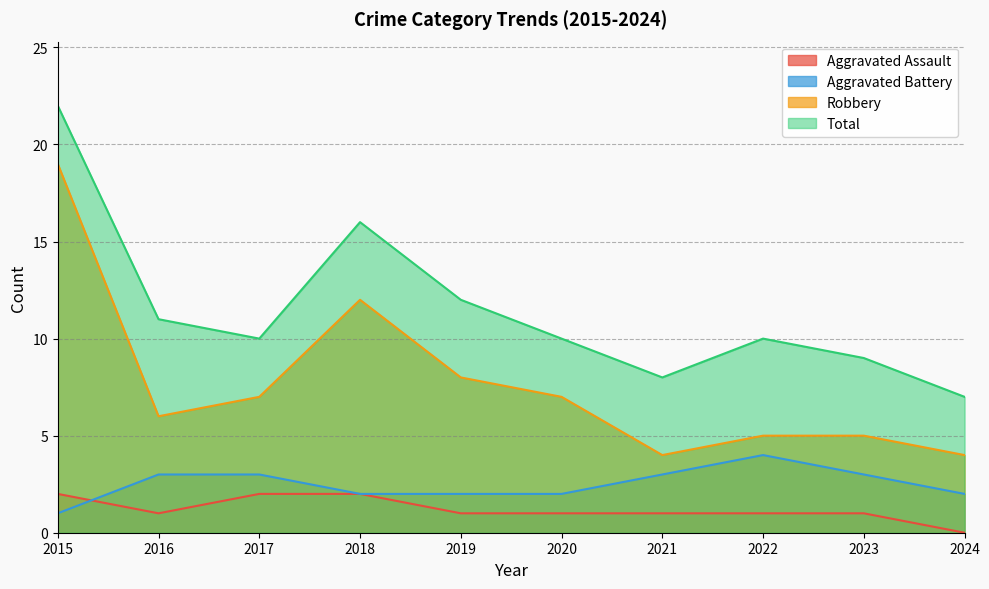

What is the difference between the highest and lowest values at 2019?

11